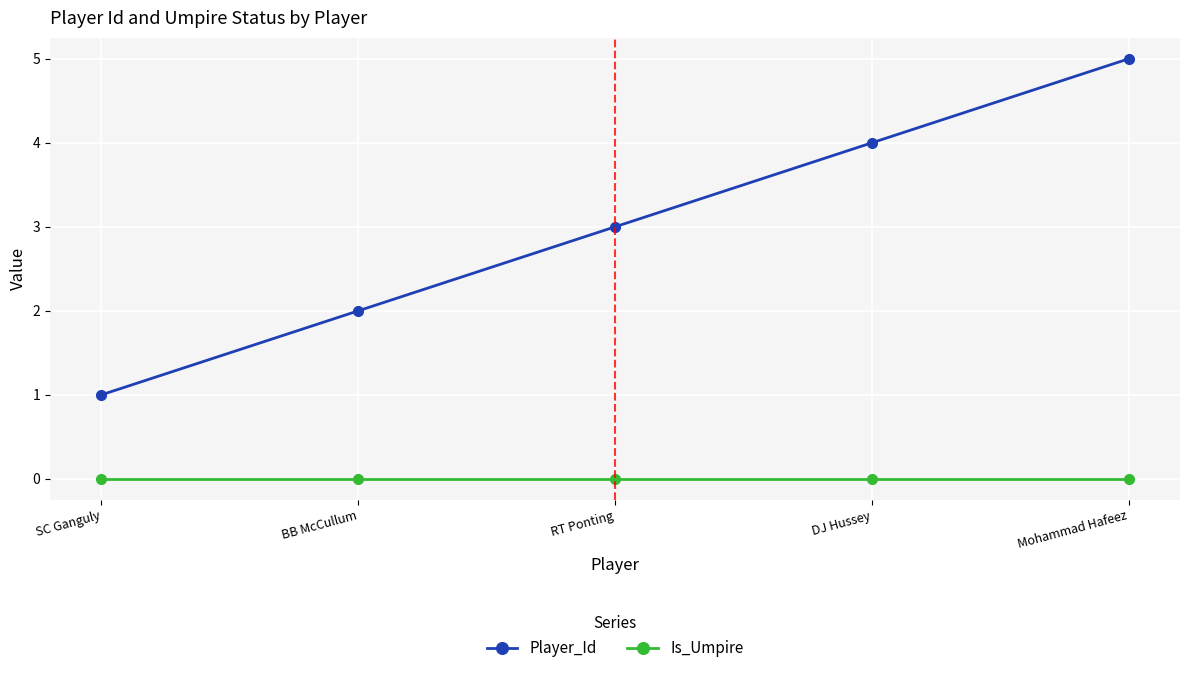

Which series changed the most between SC Ganguly and Mohammad Hafeez?

Player_Id